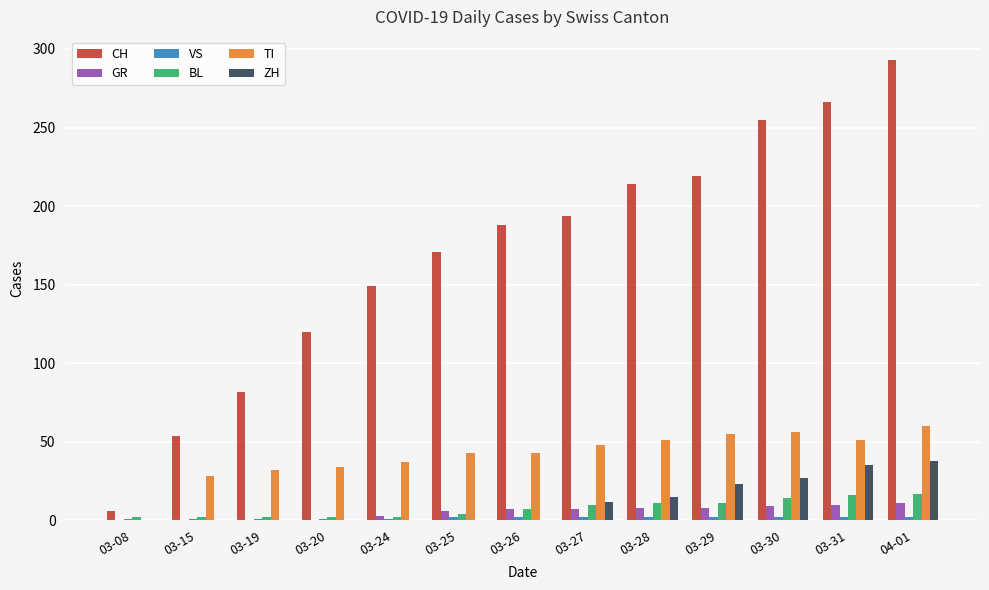

What is the spread (max minus min) of values at 03-27?

192